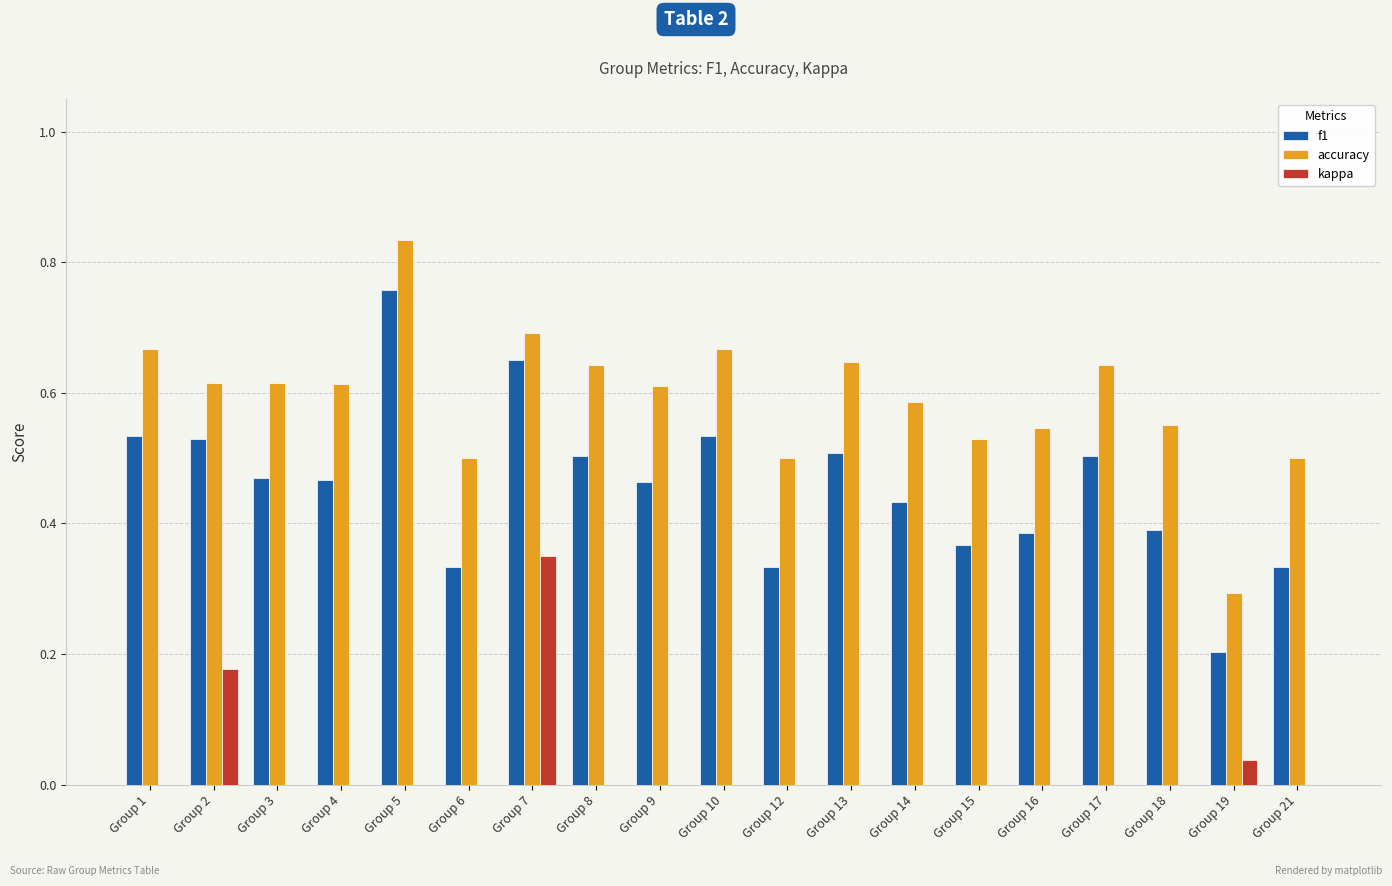

How many distinct data groups are displayed?

3